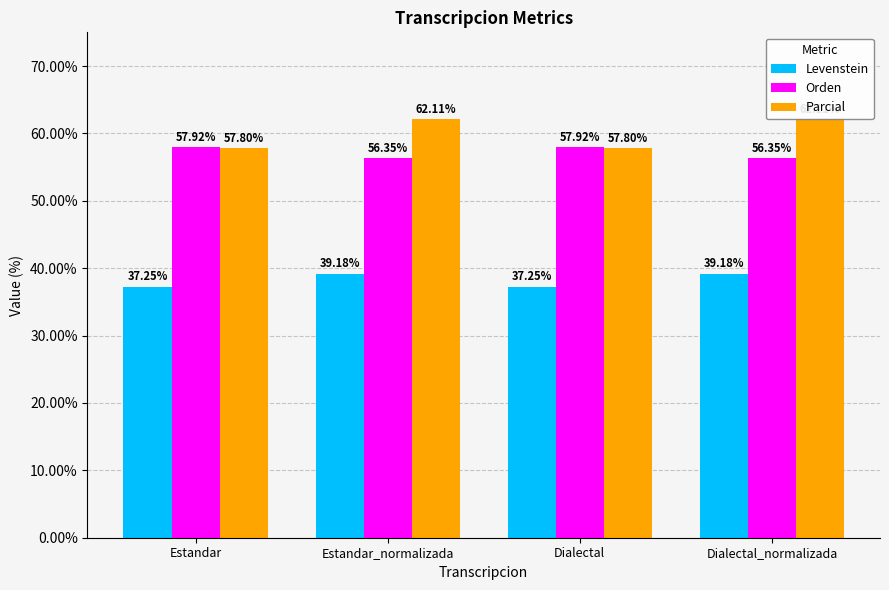

What position from the right is Estandar_normalizada?

3